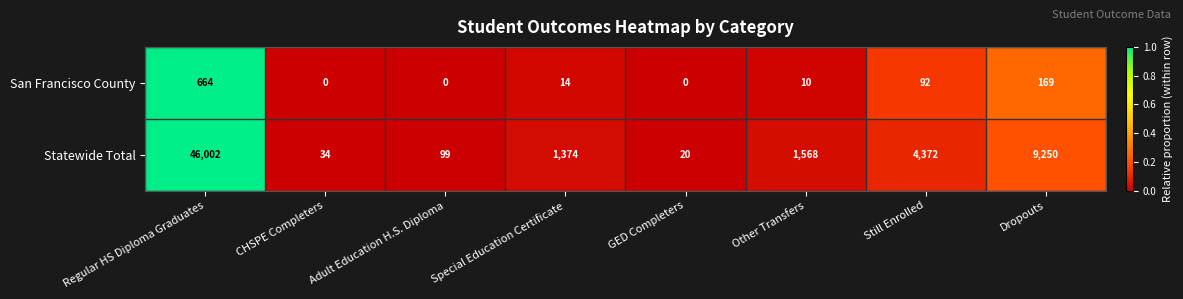

What is the highest value of the San Francisco County series?

664